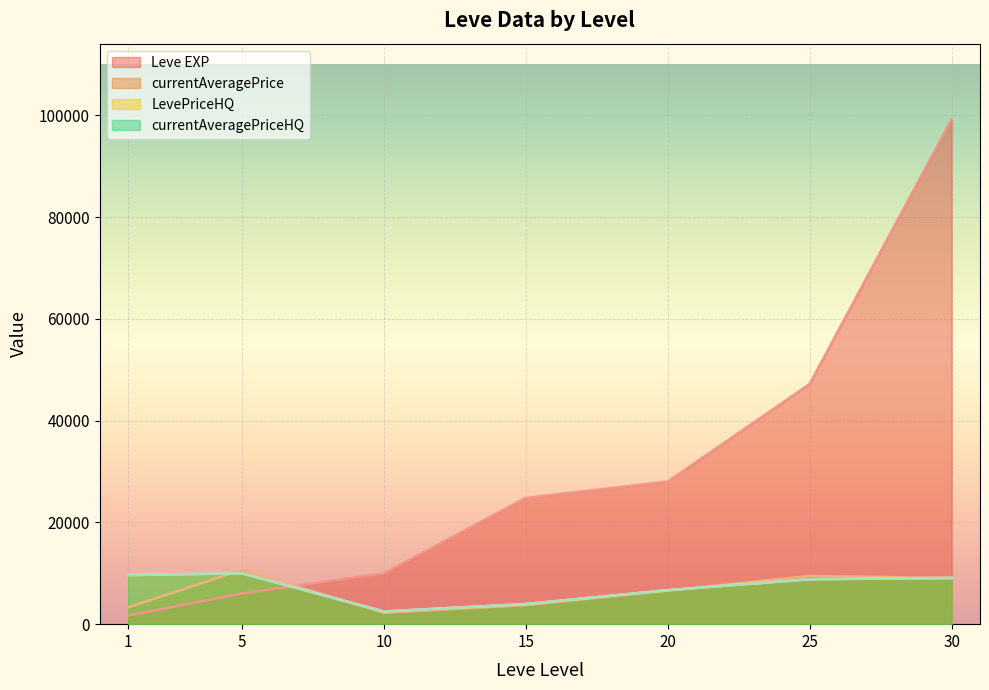

Where is Leve EXP nearest to the value 50455?

25